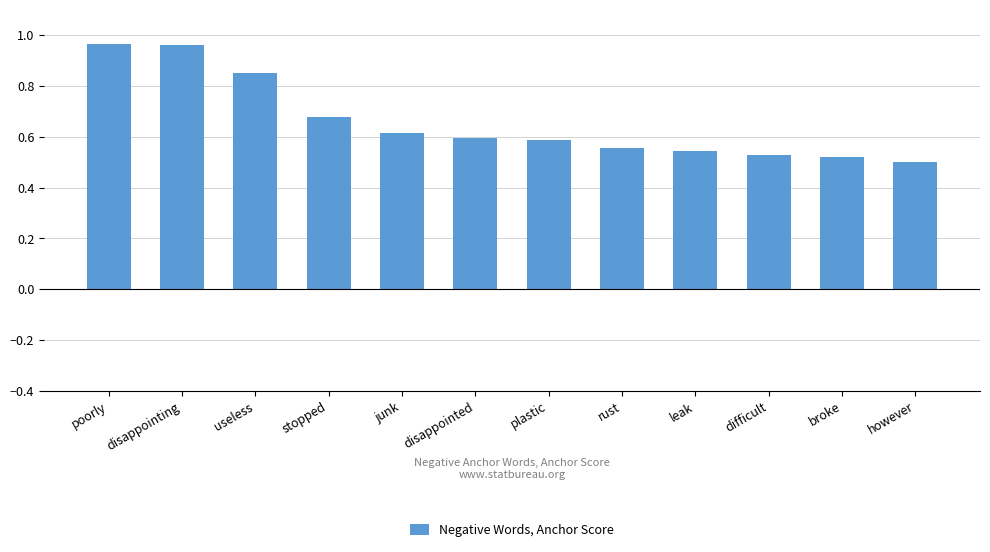

The chart shows a value of 0.3 at disappointed. True or false?

False